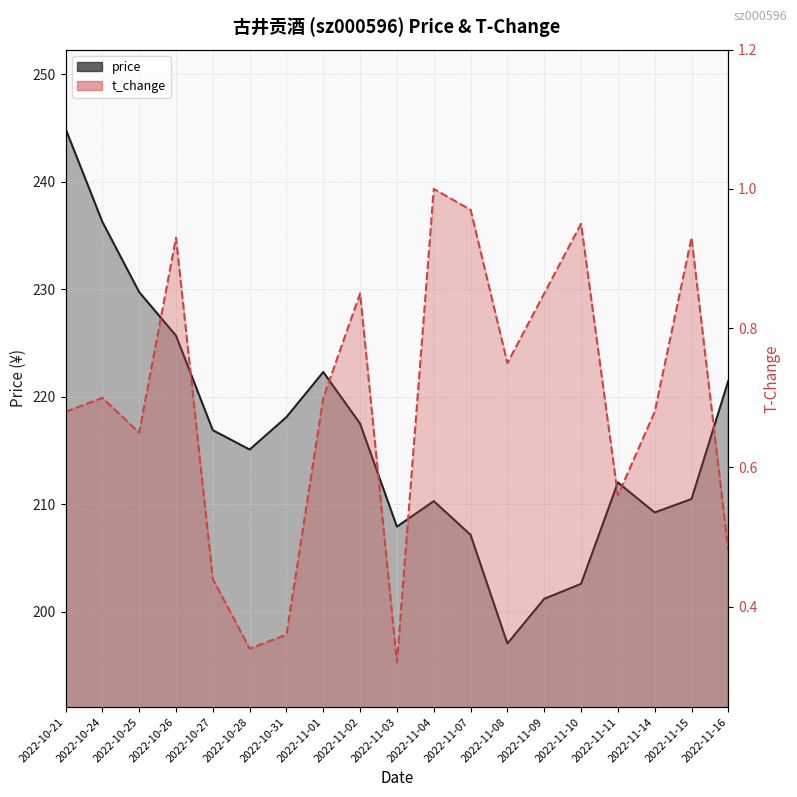

What is the difference between the maximum and minimum values in the price series?

47.9